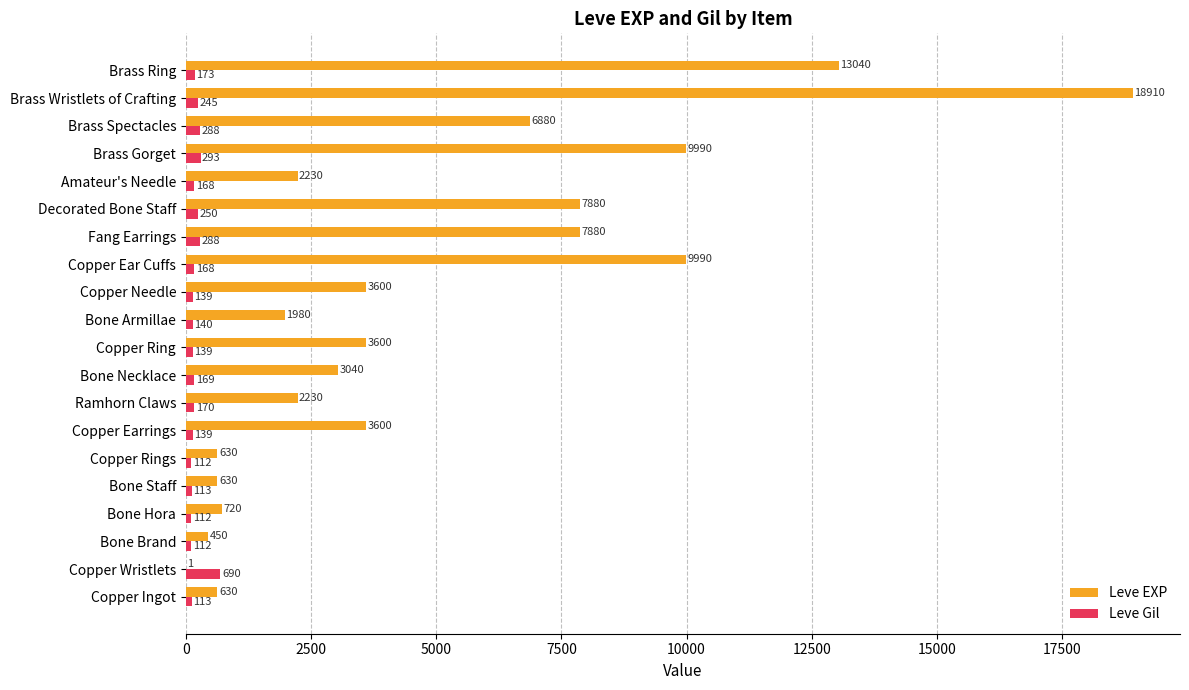

What are all the series names shown in the legend?

Leve EXP, Leve Gil